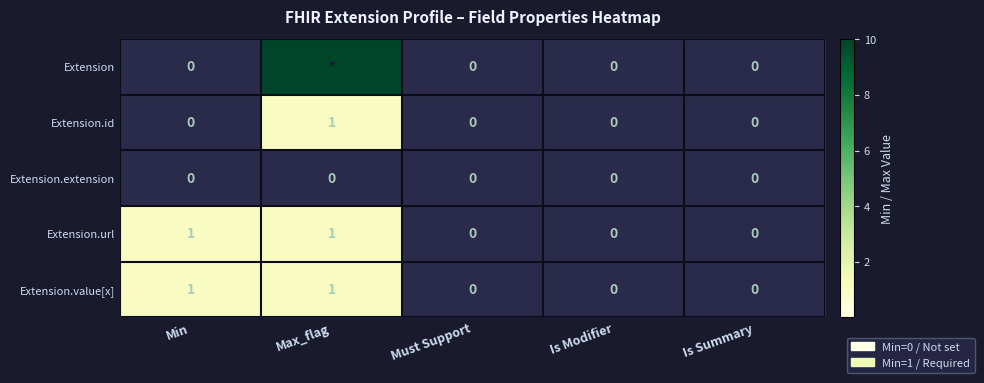

The Extension.value[x] series shows 0 at Must Support. True or false?

True